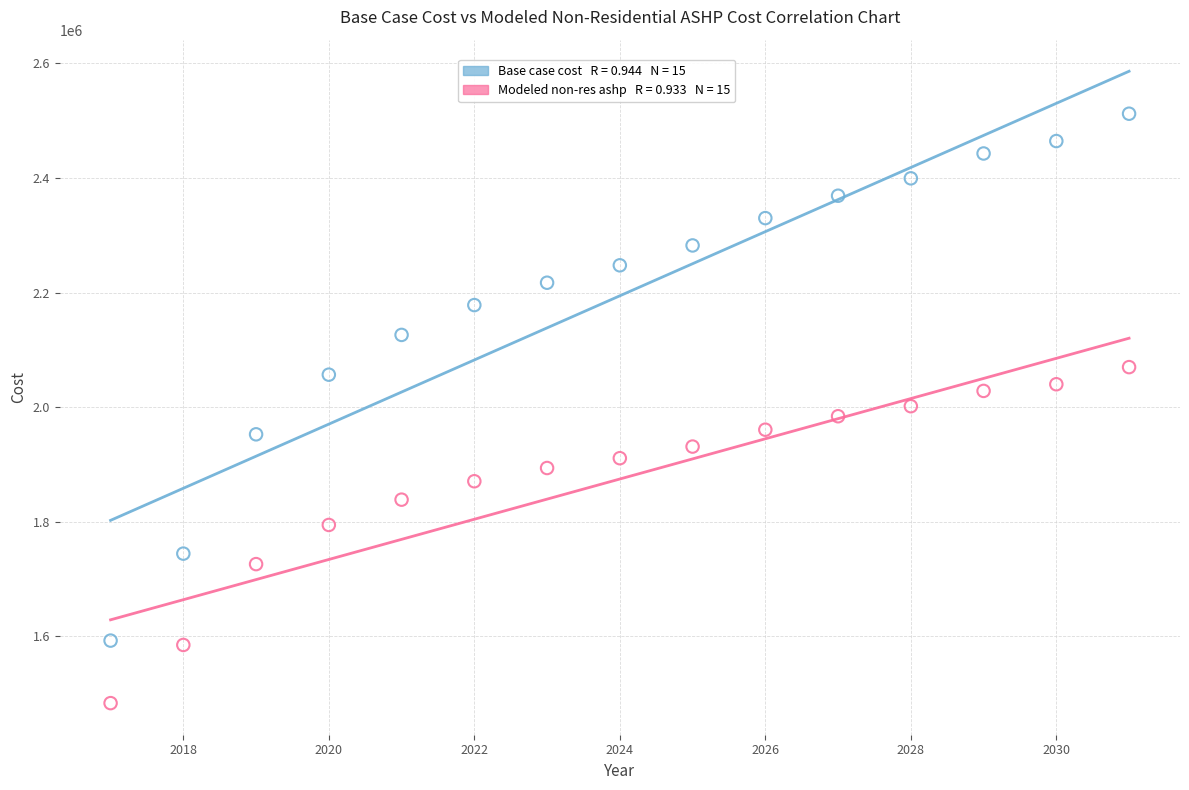

Across all data points, what is the range of Y values (max minus min)?

1029236.1